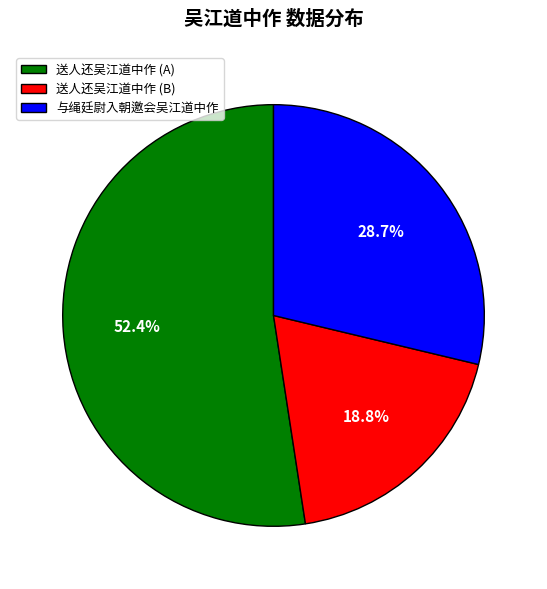

Is it true that 与绳廷尉入朝邀会吴江道中作 is 29% of the pie?

True